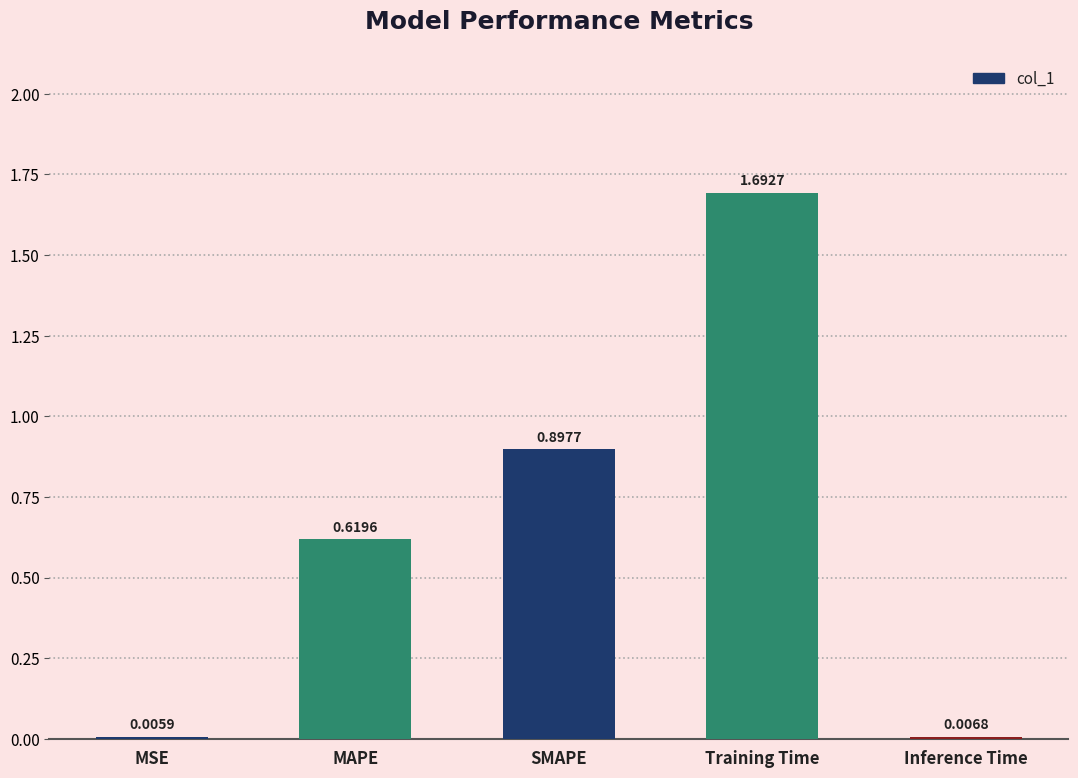

At which label is the value closest to 0?

MSE